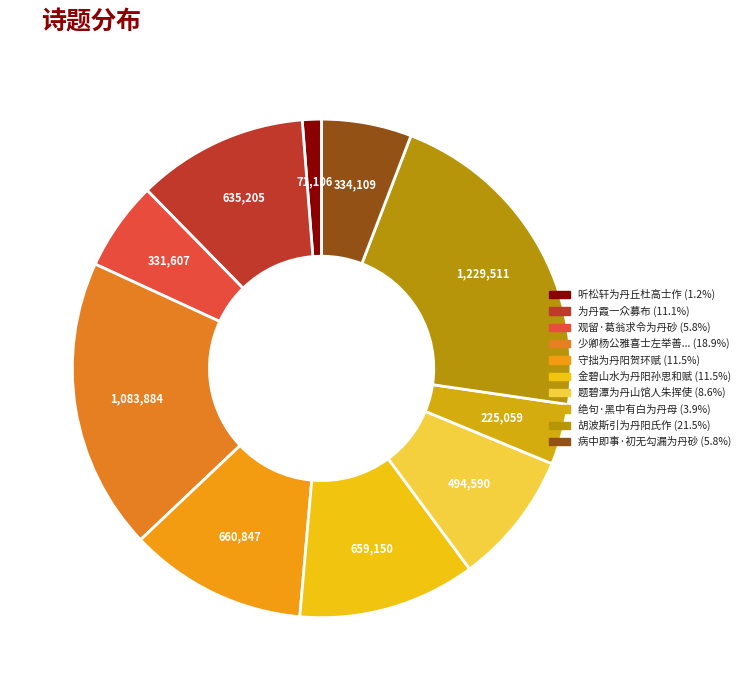

How many segments does this pie chart have?

10